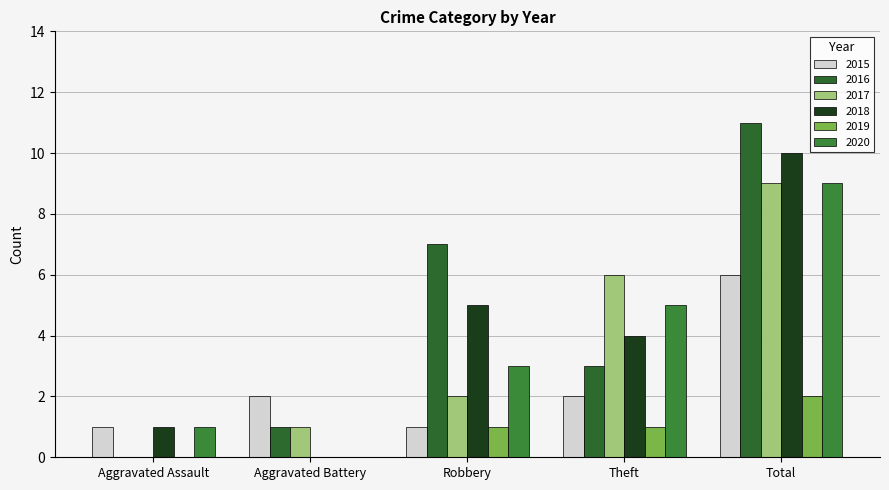

The value of 2017 at Robbery is 1. True or false?

False